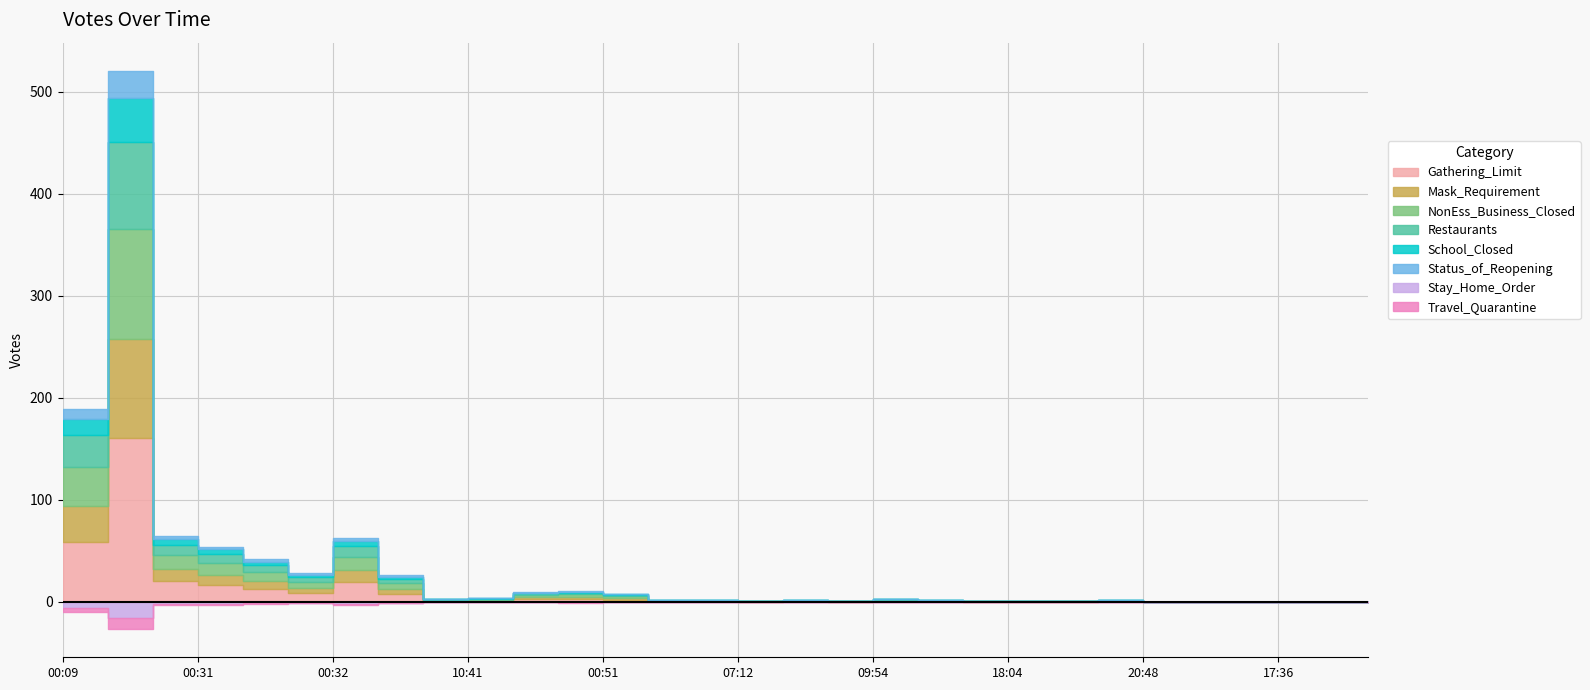

Reading left to right, extract all data points from this chart.

195	537	67	56	43	29	65	27	3	4	10	11	8	2	2	1	2	1	3	2	1	1	1	2	0	0	0	0	0	0